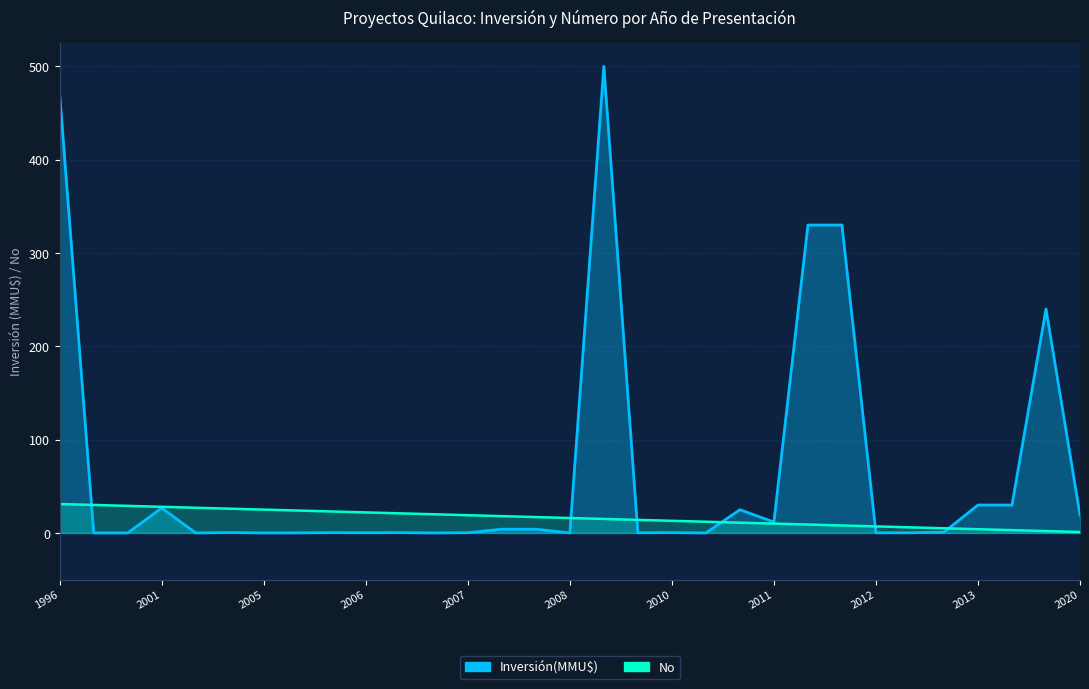

At 2006, list the series in order from largest to smallest.

No, Inversión(MMU$)